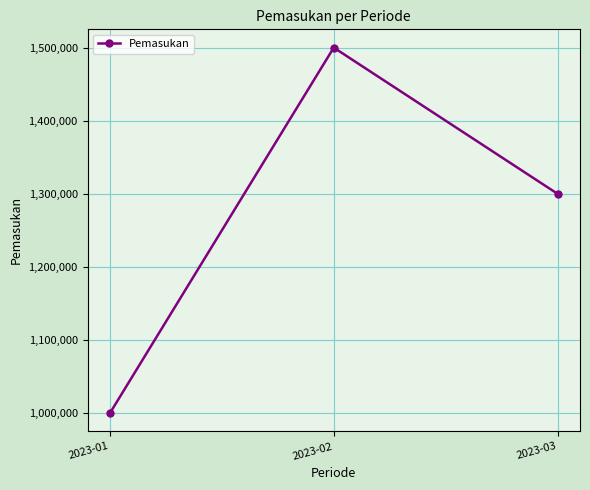

Reading left to right, transcribe all the data shown in this chart.

2023-01=1000000	2023-02=1500000	2023-03=1300000